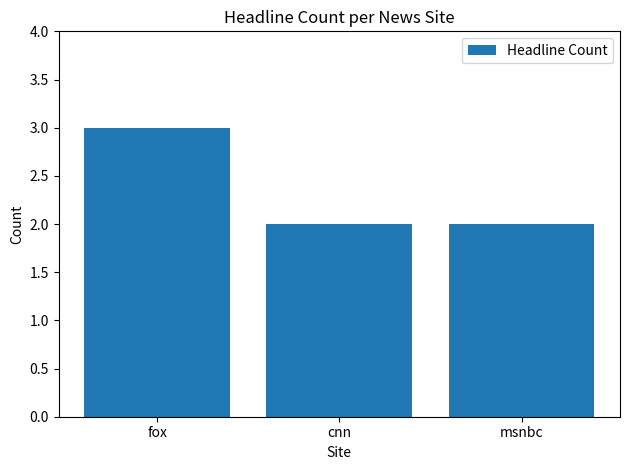

How many categories are shown in the chart?

3